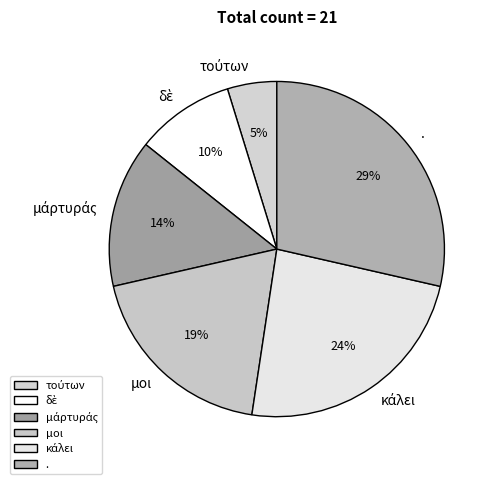

To the nearest percent, what is the difference between the largest and smallest slice percentages?

24%